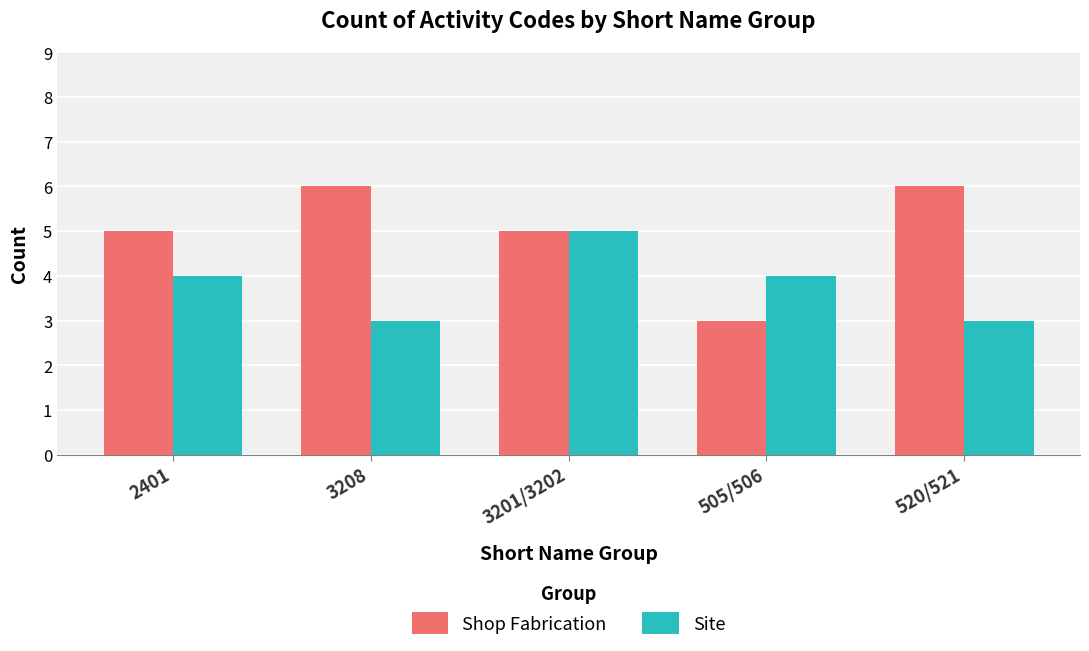

What is the average value of the Site series?

4